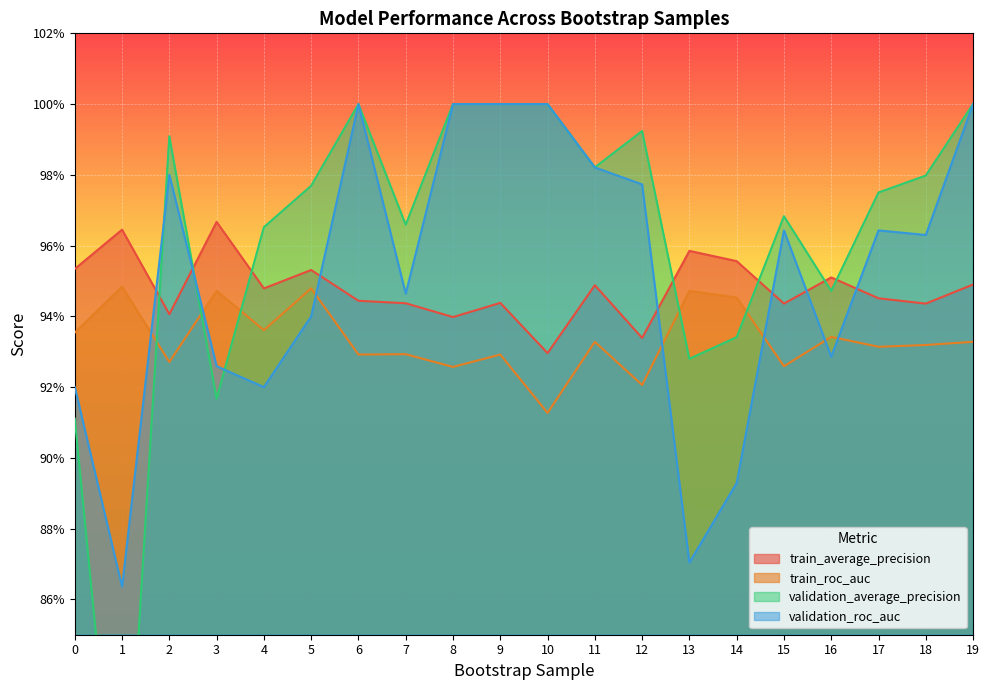

Which series has the largest total across all categories?

validation_average_precision